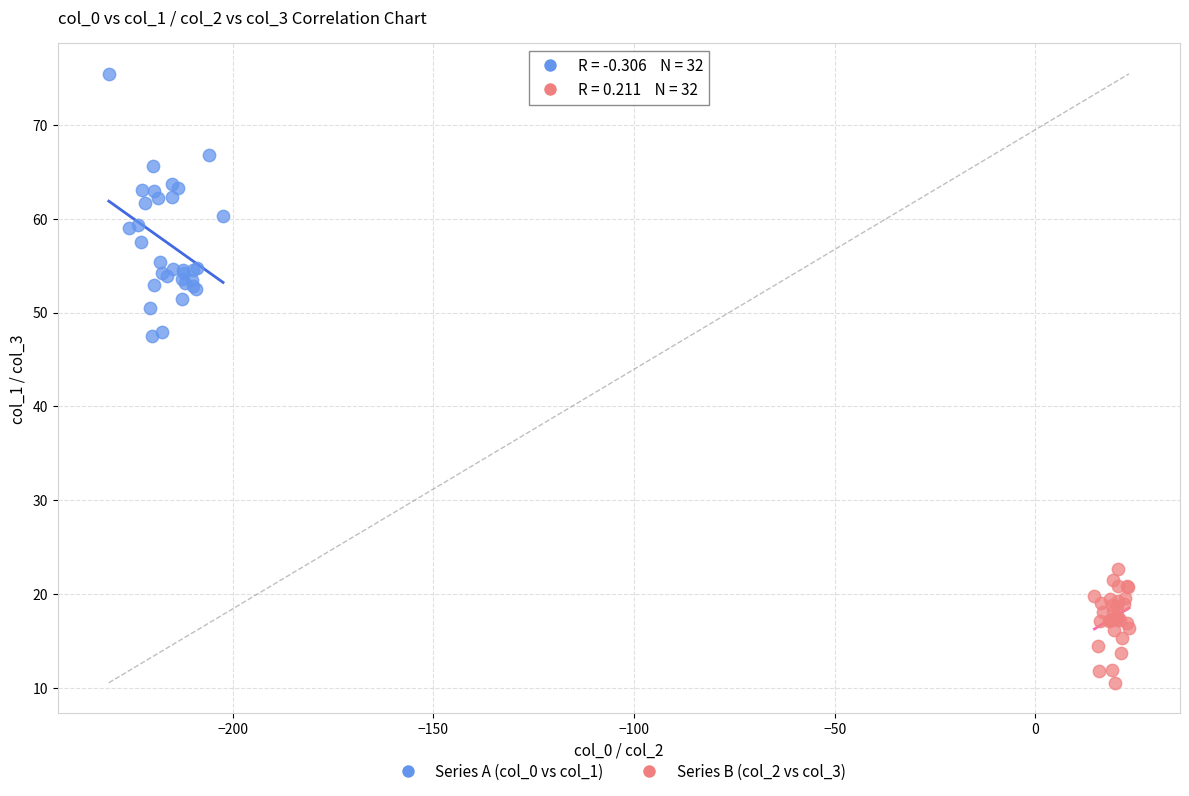

Which series contains the highest Y value?

Series A (col_0 vs col_1)